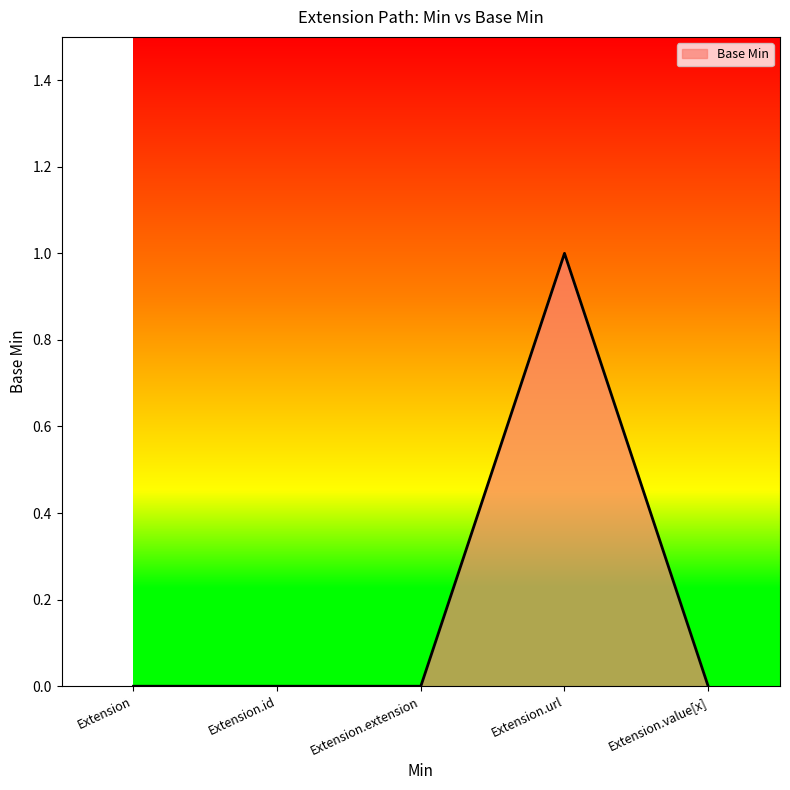

Reading left to right, transcribe all the data shown in this chart.

0	0	0	1	0